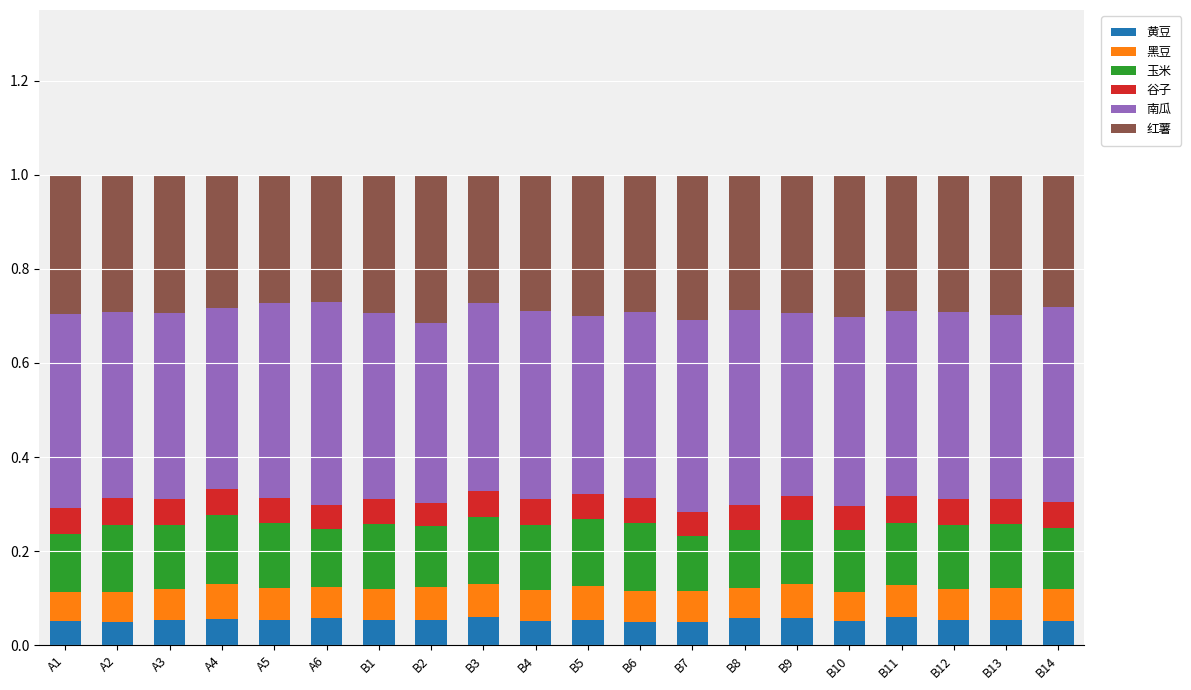

What is the total value across all series at B11?

1.0